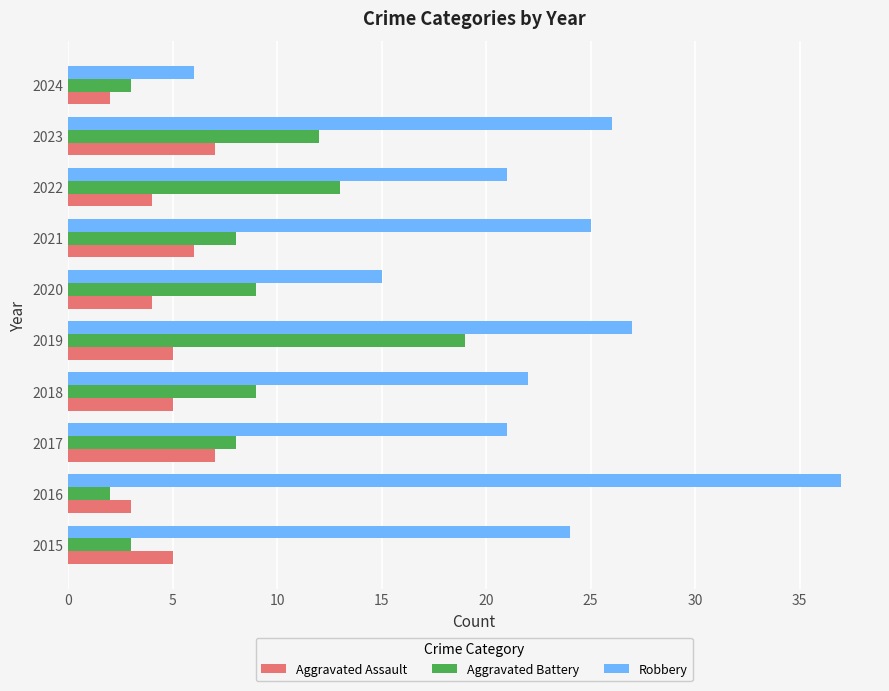

What are all the series names shown in the legend?

Aggravated Assault, Aggravated Battery, Robbery